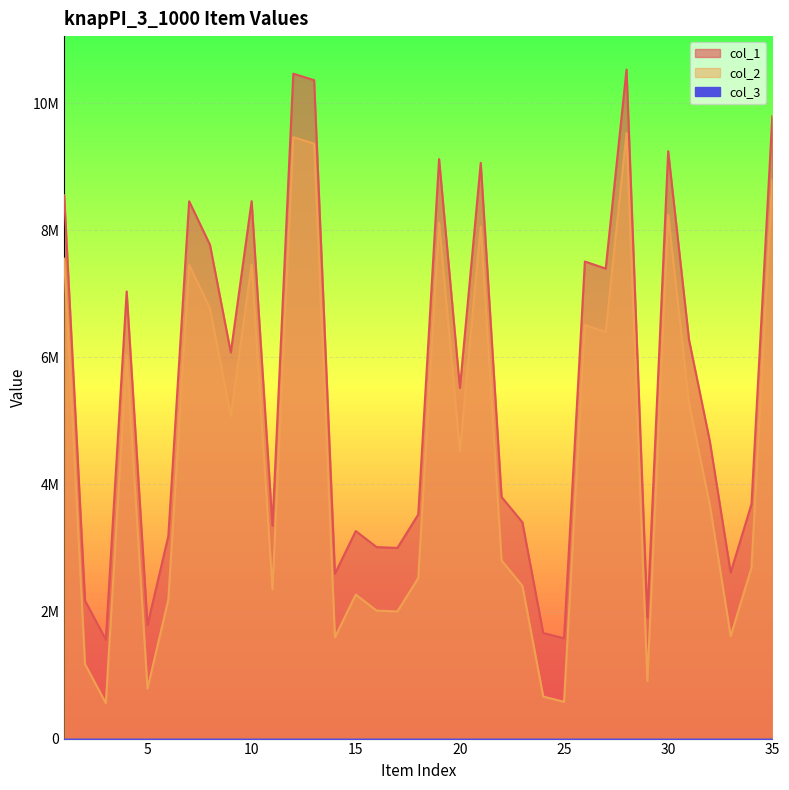

Reading right to left, list all the values displayed in this chart.

col_1: 9800215	3692024	2612795	4680496	6279626	9246614	1907739	10532043	7398753	7510438	1579071	1661455	3405004	3803730	9063090	5519702	9122598	3527853	3001621	3014440	3267715	2594759	10365419	10466933	3350287	8460762	6078073	7773152	8458366	3186564	1787200	7039148	1557432	2173419	8554555
col_2: 8800215	2692024	1612795	3680496	5279626	8246614	907739	9532043	6398753	6510438	579071	661455	2405004	2803730	8063090	4519702	8122598	2527853	2001621	2014440	2267715	1594759	9365419	9466933	2350287	7460762	5078073	6773152	7458366	2186564	787200	6039148	557432	1173419	7554555